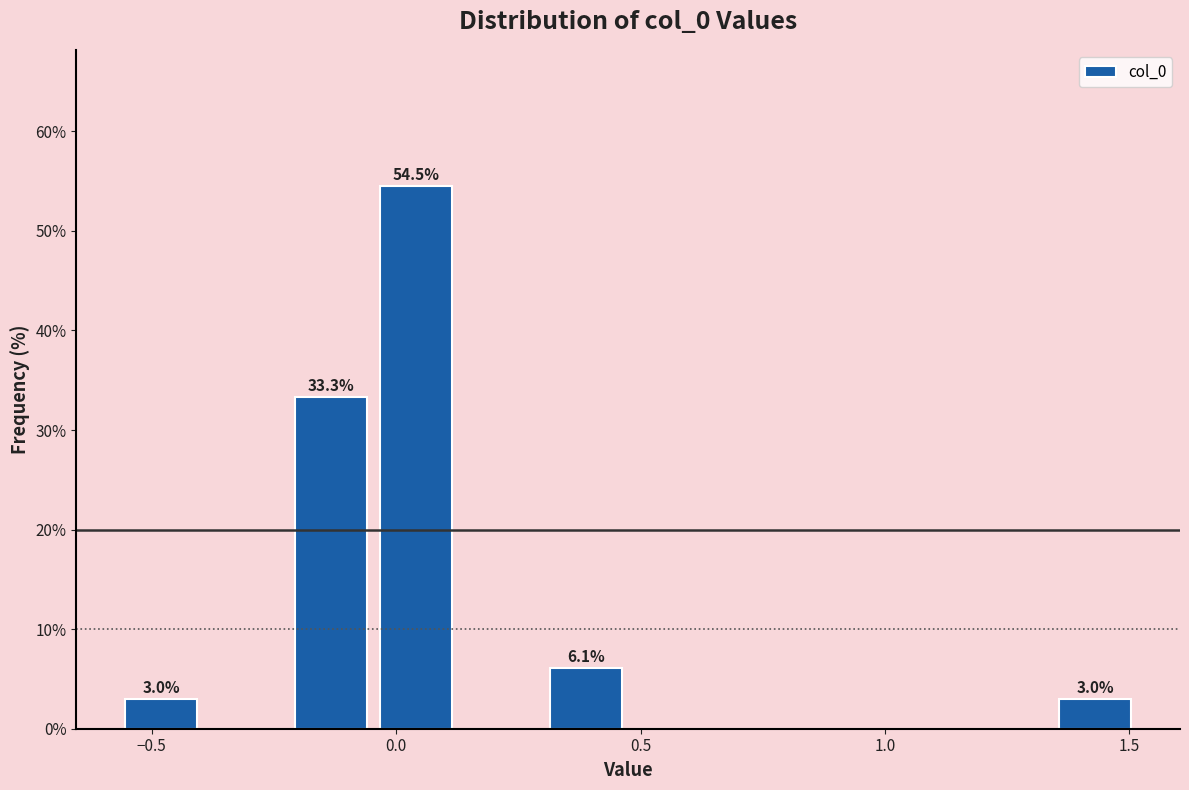

Read against the x-axis, roughly where is the centre of the tallest bar?

0.05